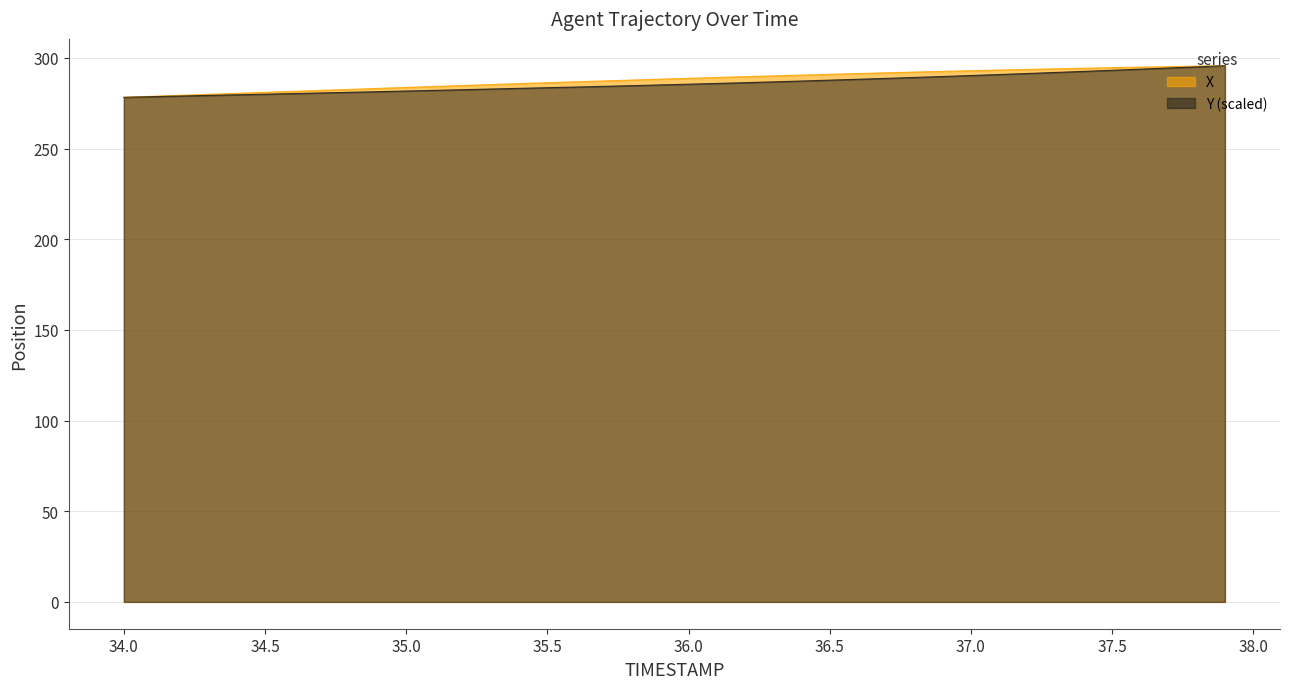

Which series has the largest total across all categories?

X